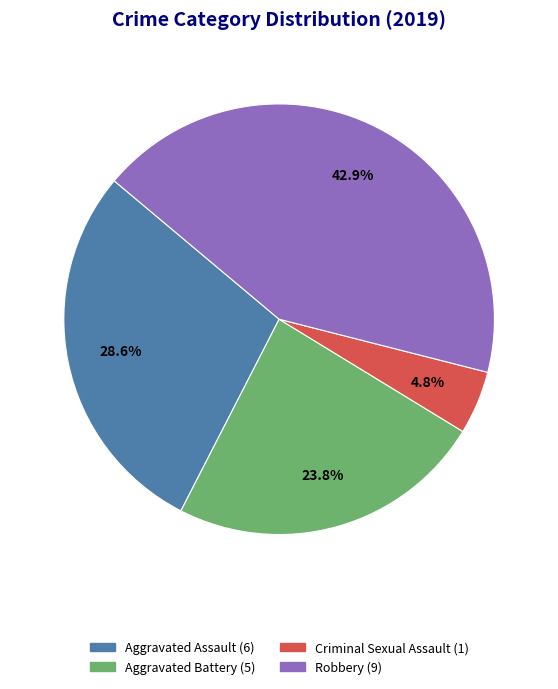

Does any single category account for the majority?

No